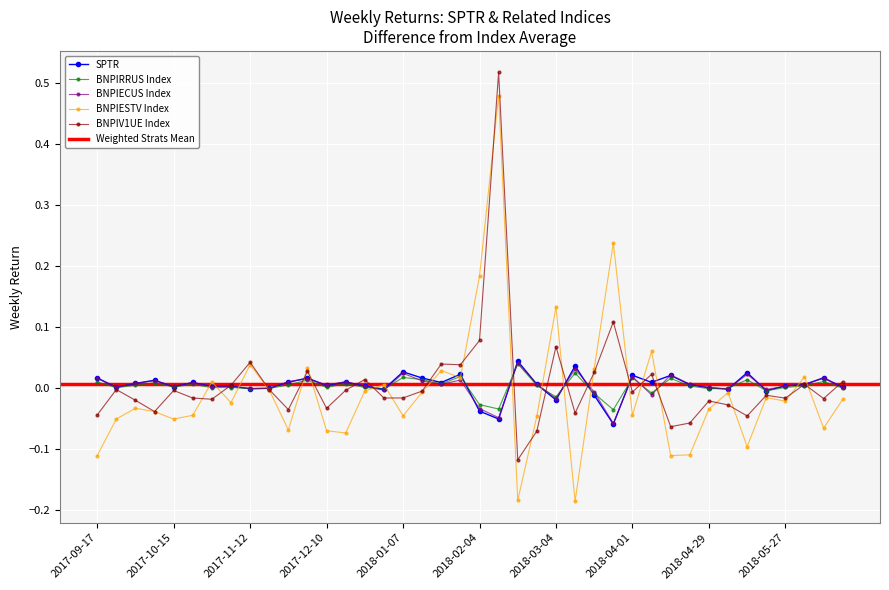

What is the minimum value for BNPIESTV Index?

-0.2